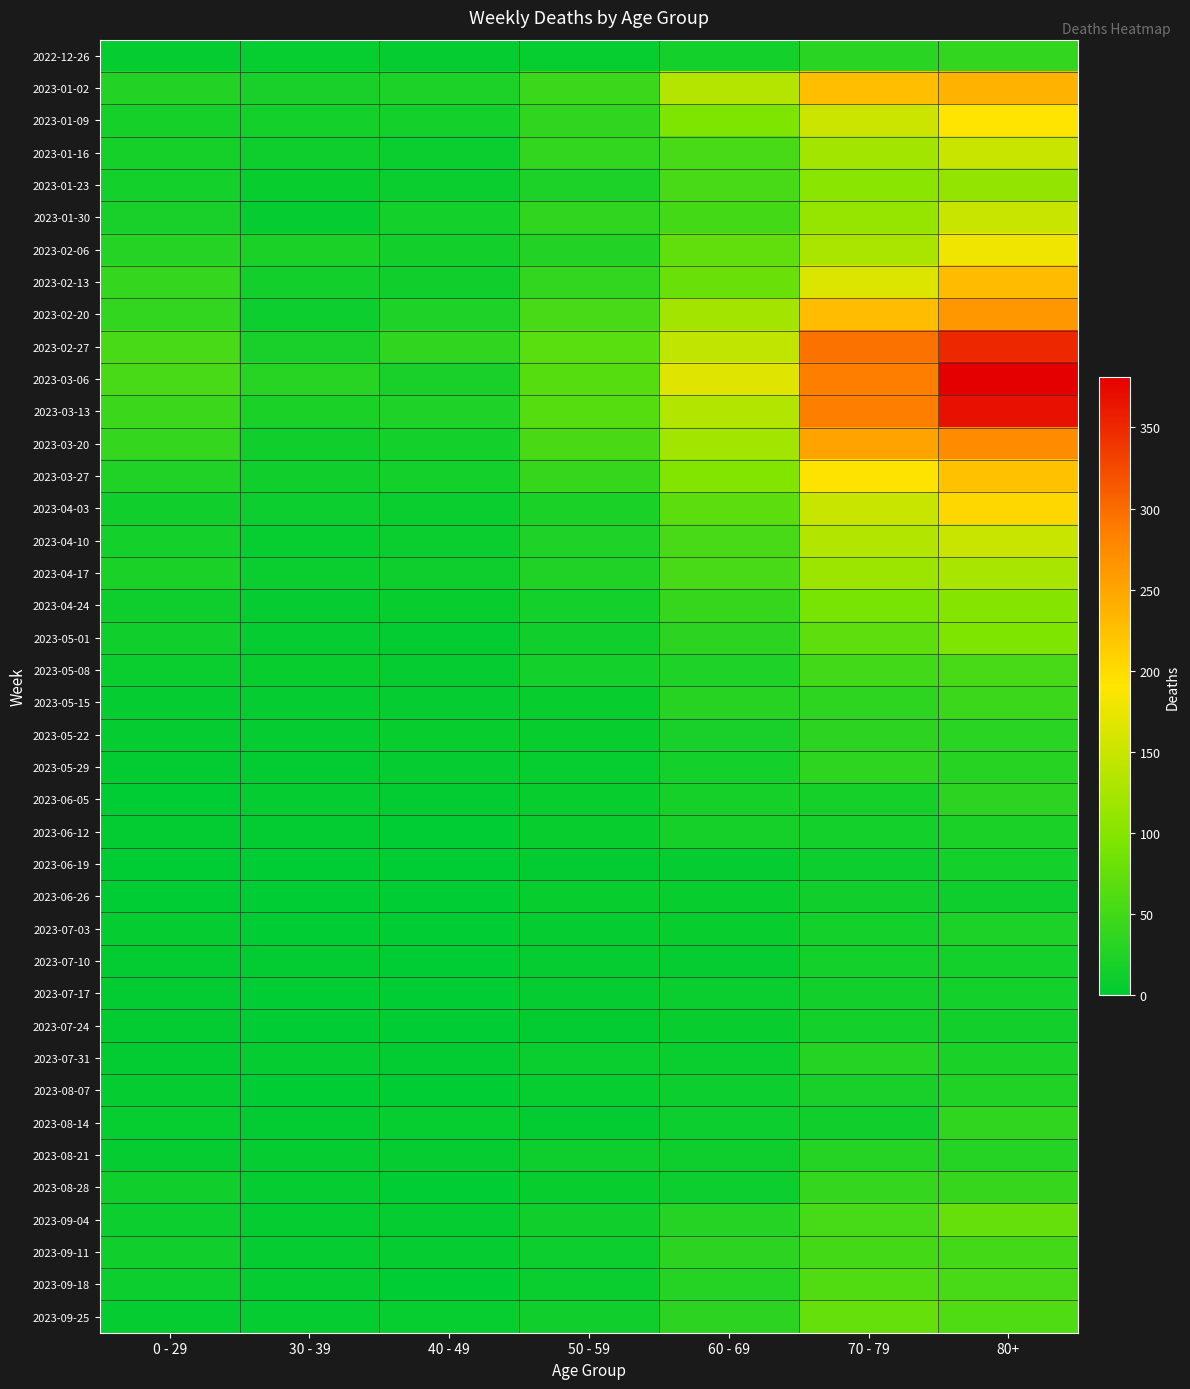

Which series has the widest spread of values?

2023-03-06